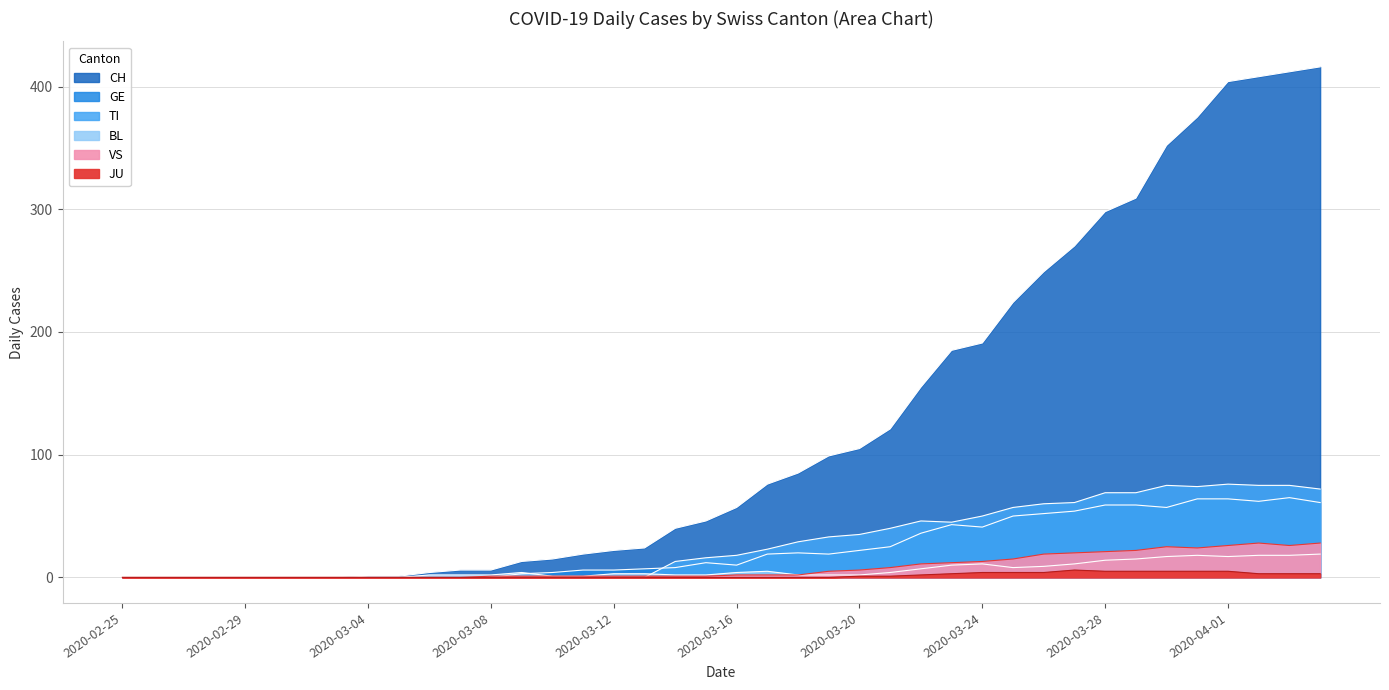

What are all the series names shown in the legend?

CH, TI, GE, BL, VS, JU